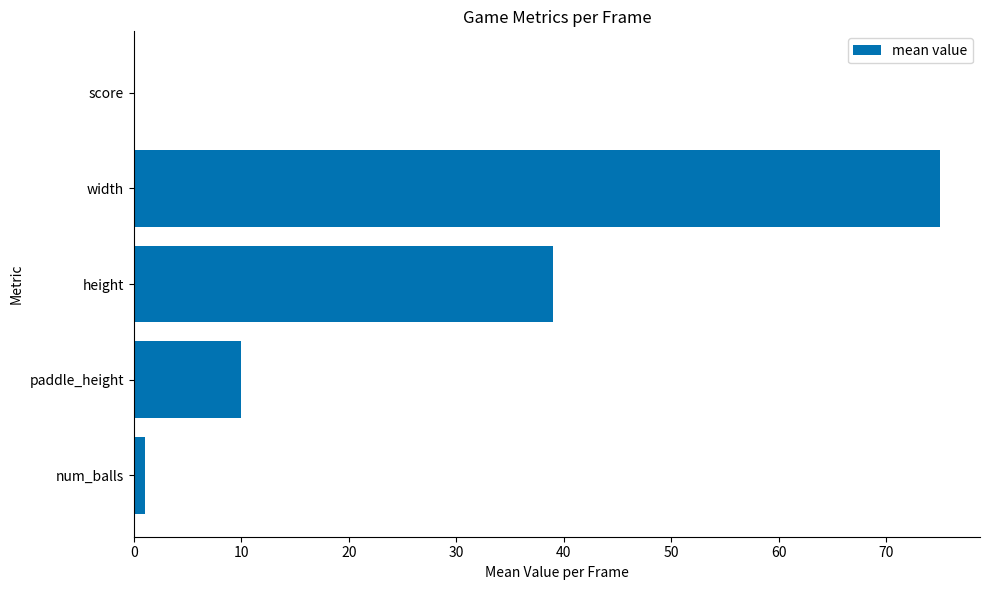

Is it true that the value at width is 75?

True